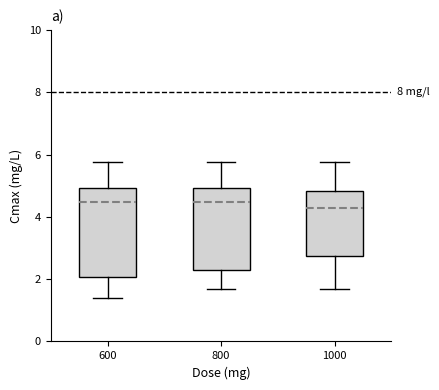

Which box is the tallest, from its lower edge to its upper edge?

600